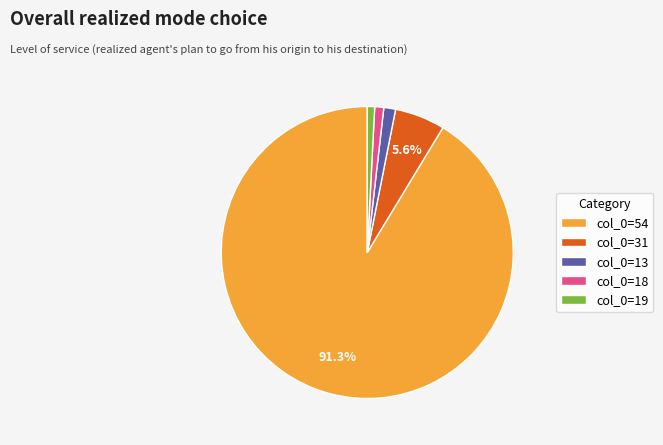

Which category has the biggest portion of the pie?

col_0=54